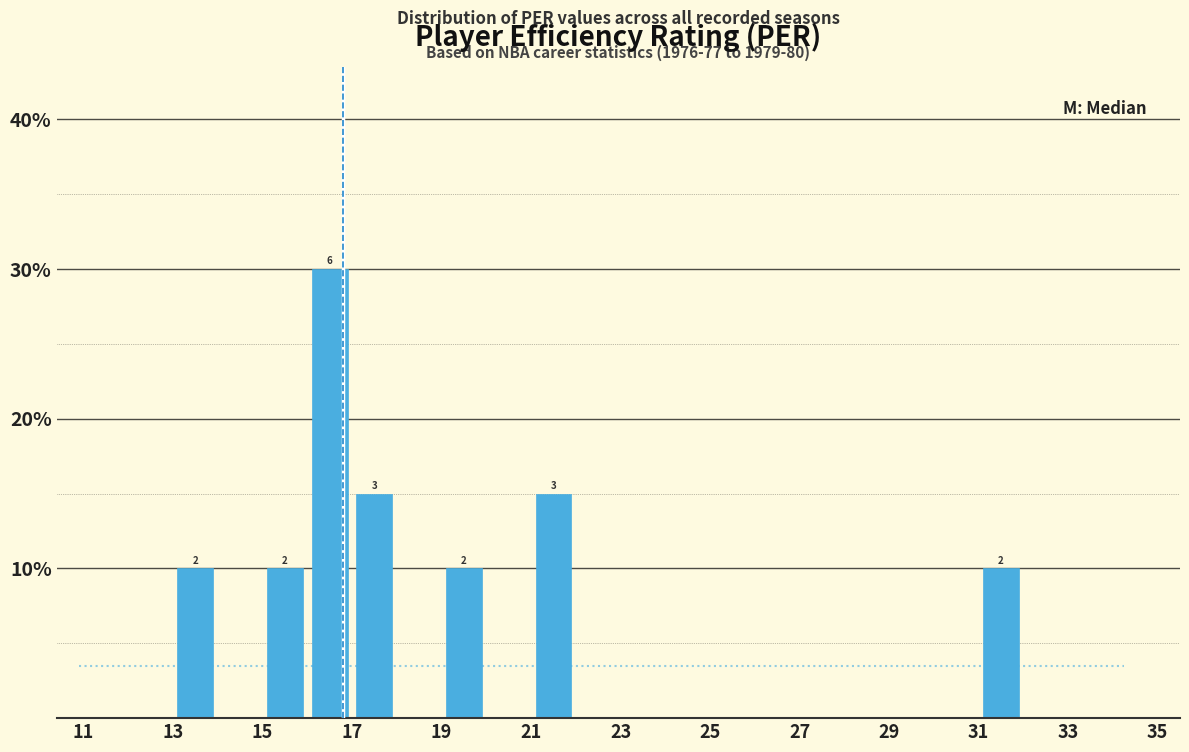

Over which range of the x-axis is the bar tallest?

16 to 17